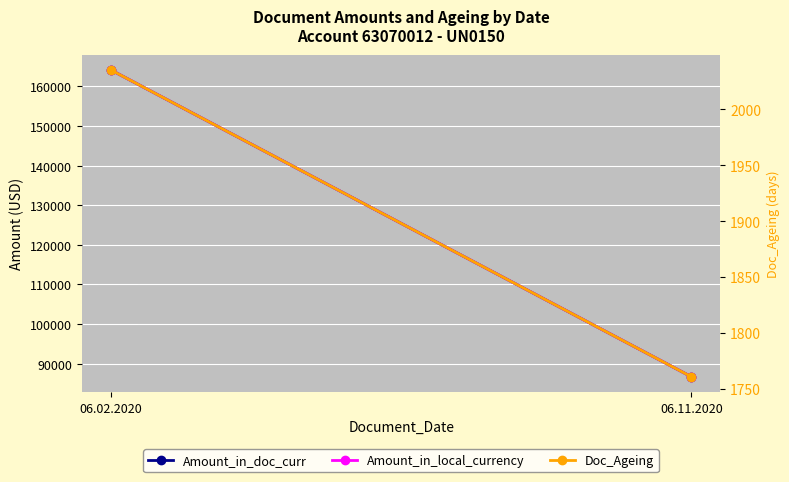

How many values in the Amount_in_doc_curr series are below 164170?

1